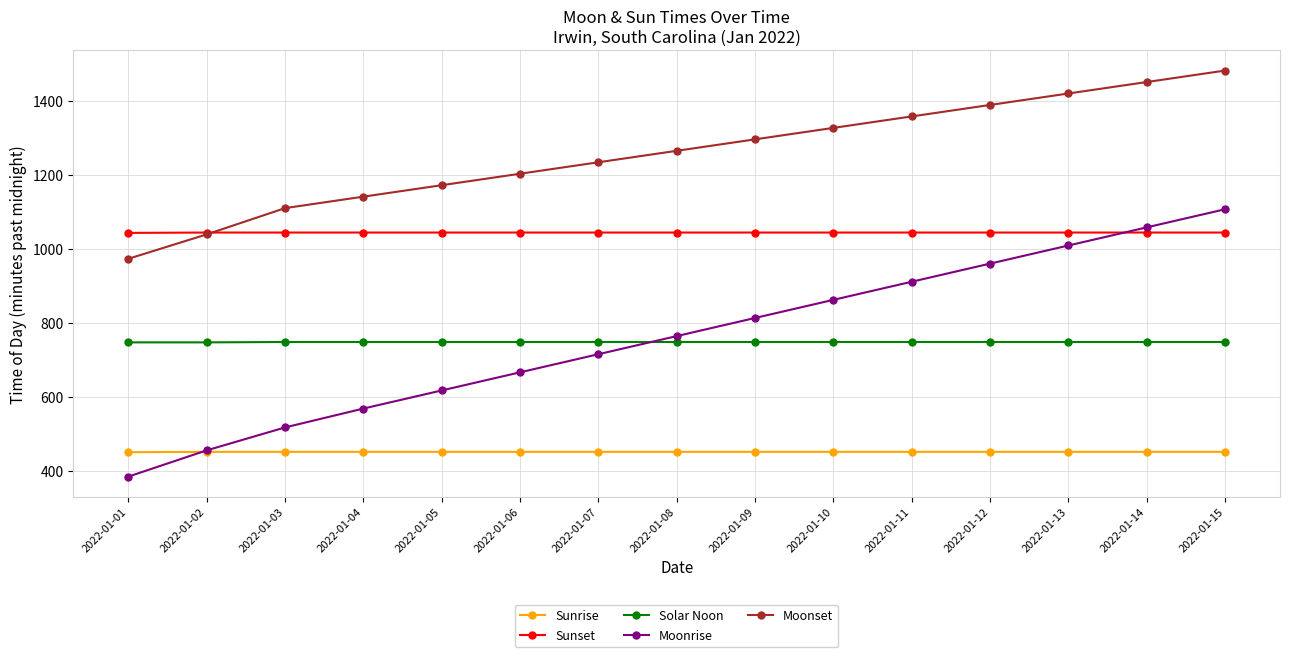

At how many categories does at least one series exceed 1075?

13